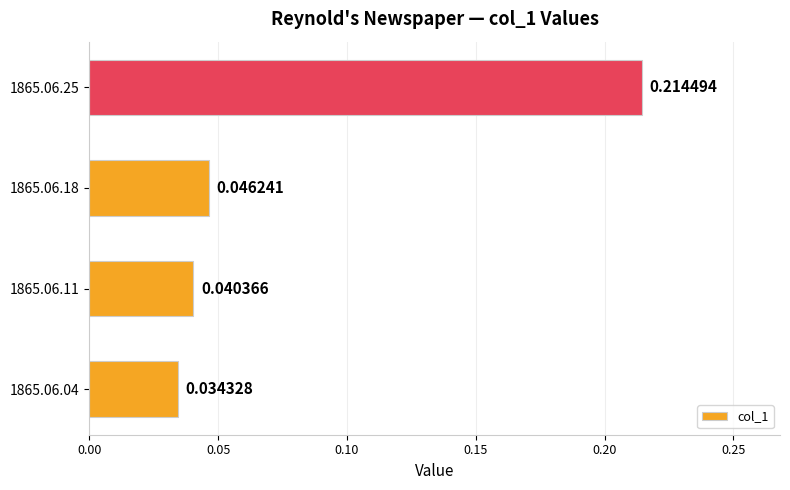

Which has a higher value, 1865.06.11 or 1865.06.18?

1865.06.18